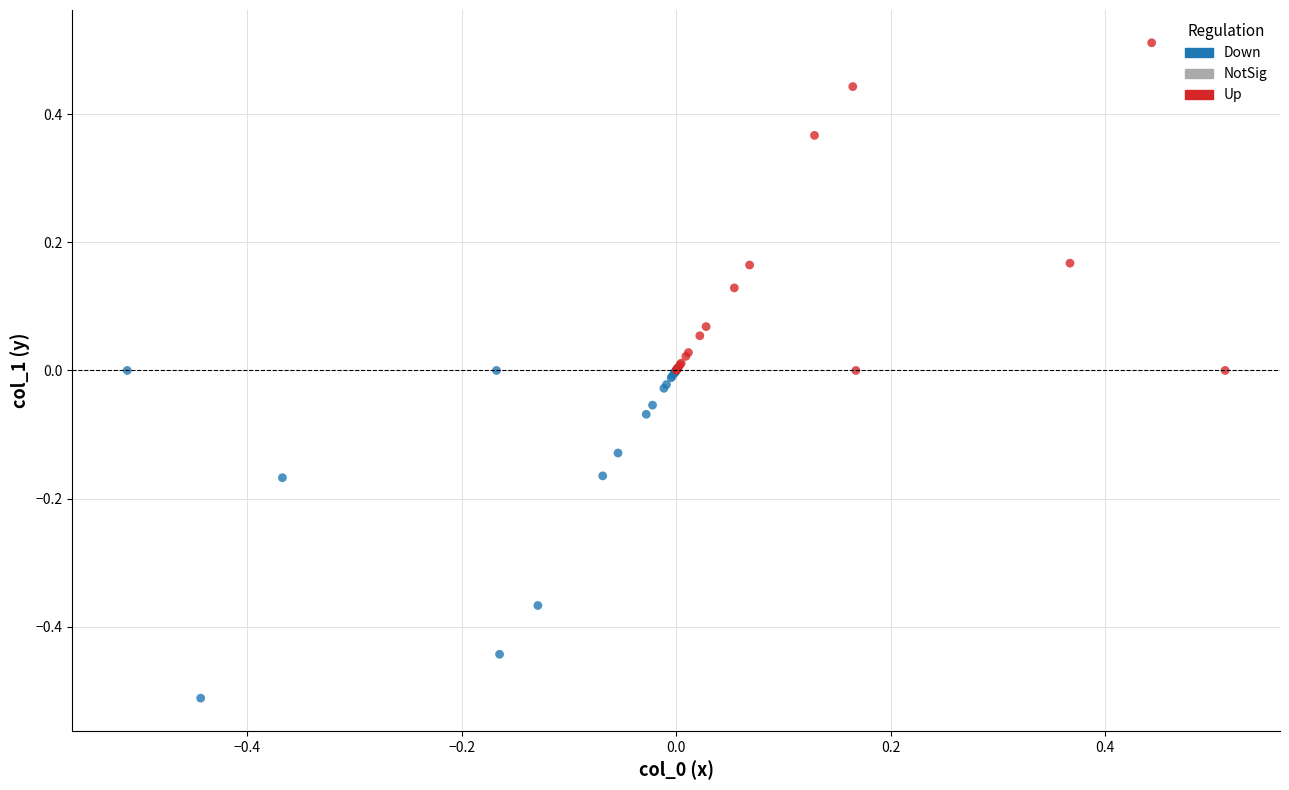

Which series reaches the minimum Y coordinate?

Down